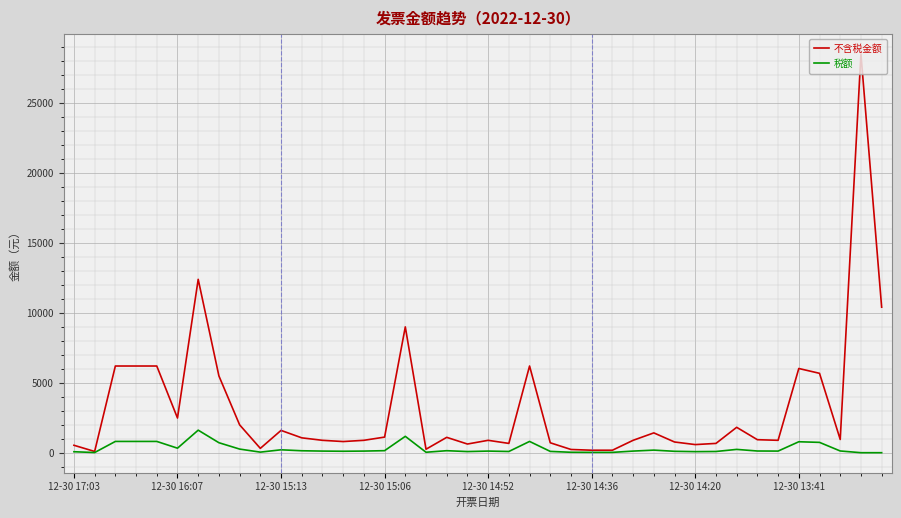

Is this an area chart (filled region under the line)?

No